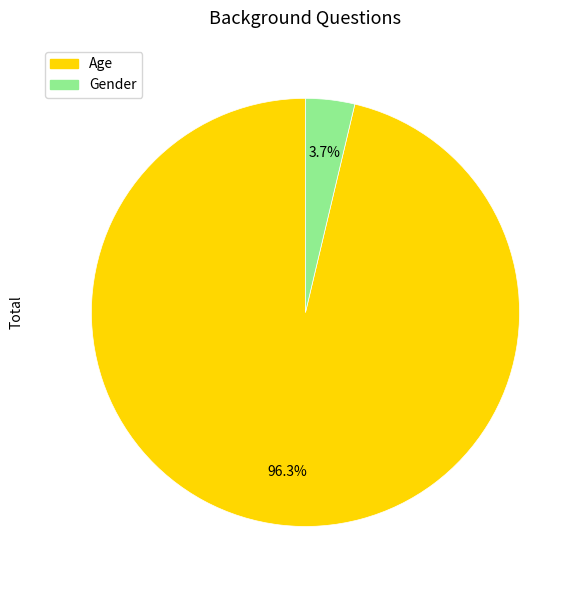

Rank the categories by value from highest to lowest.

Age, Gender